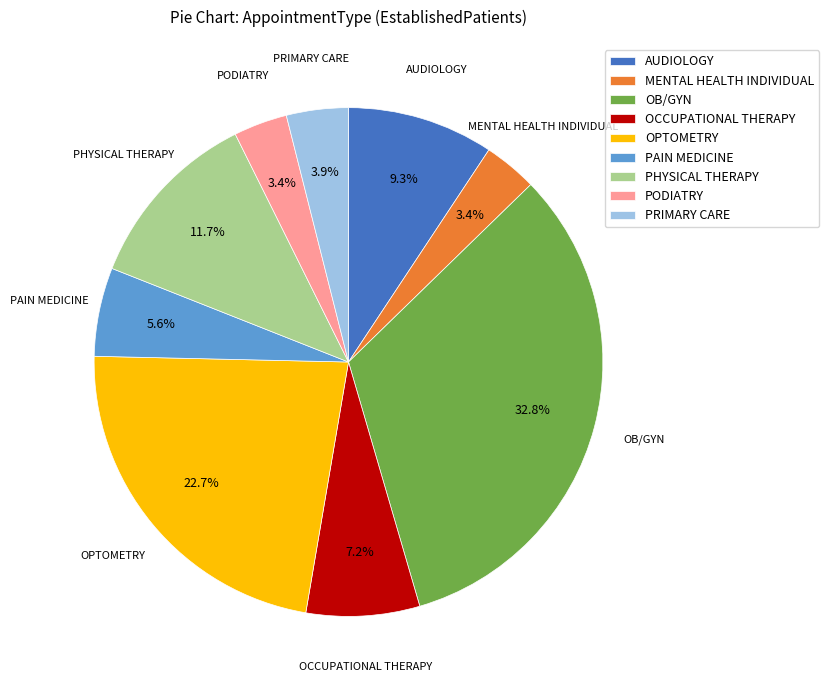

What percentage do PODIATRY and OPTOMETRY together represent?

26.1%